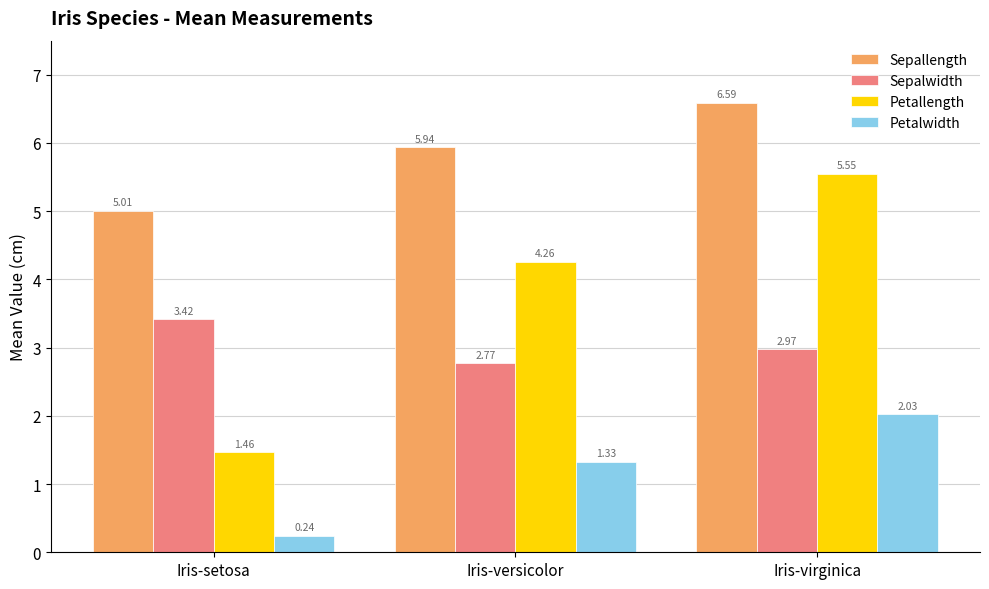

What is the label of the 2nd bar from the right?

Iris-versicolor